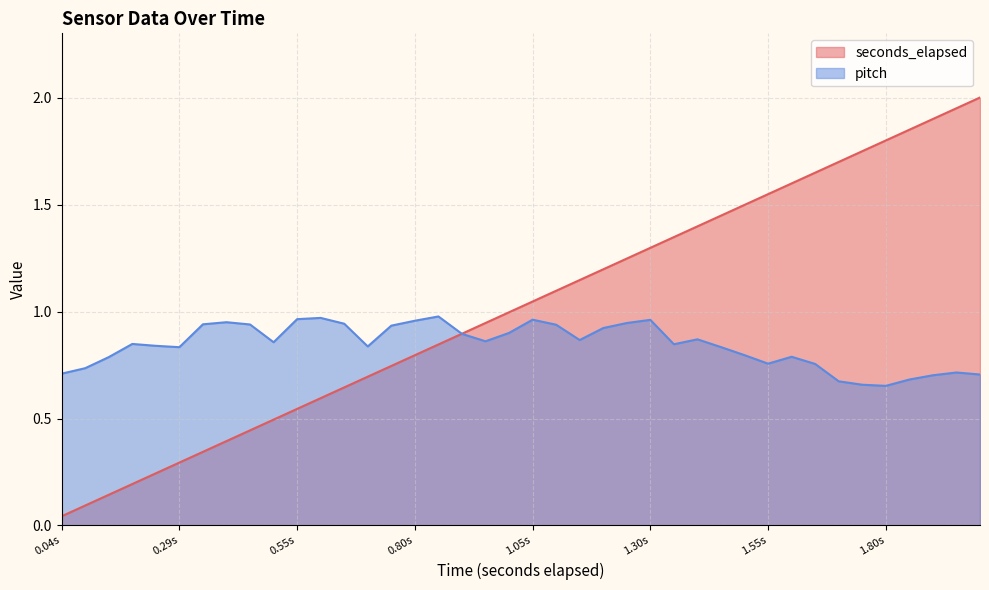

List the series in order of their peak value, highest first.

seconds_elapsed, pitch